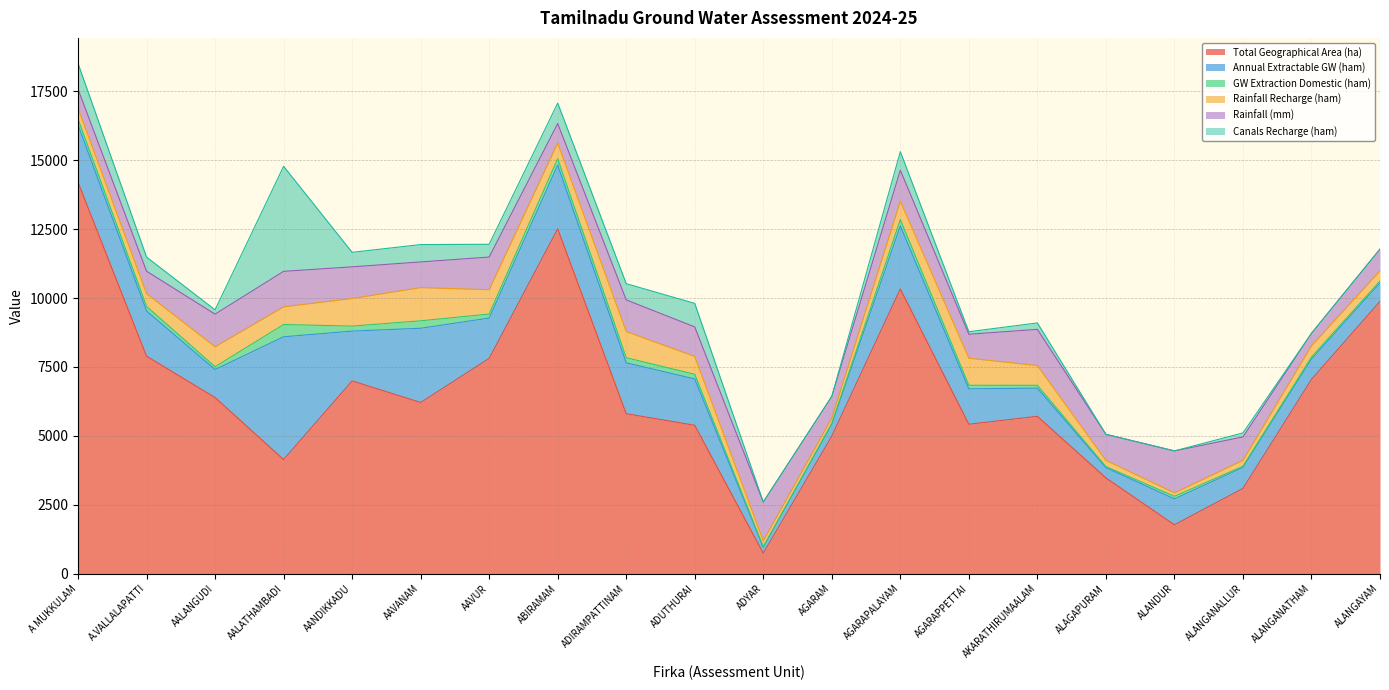

What is the difference between the highest and lowest values at AANDIKKADU?

6811.3